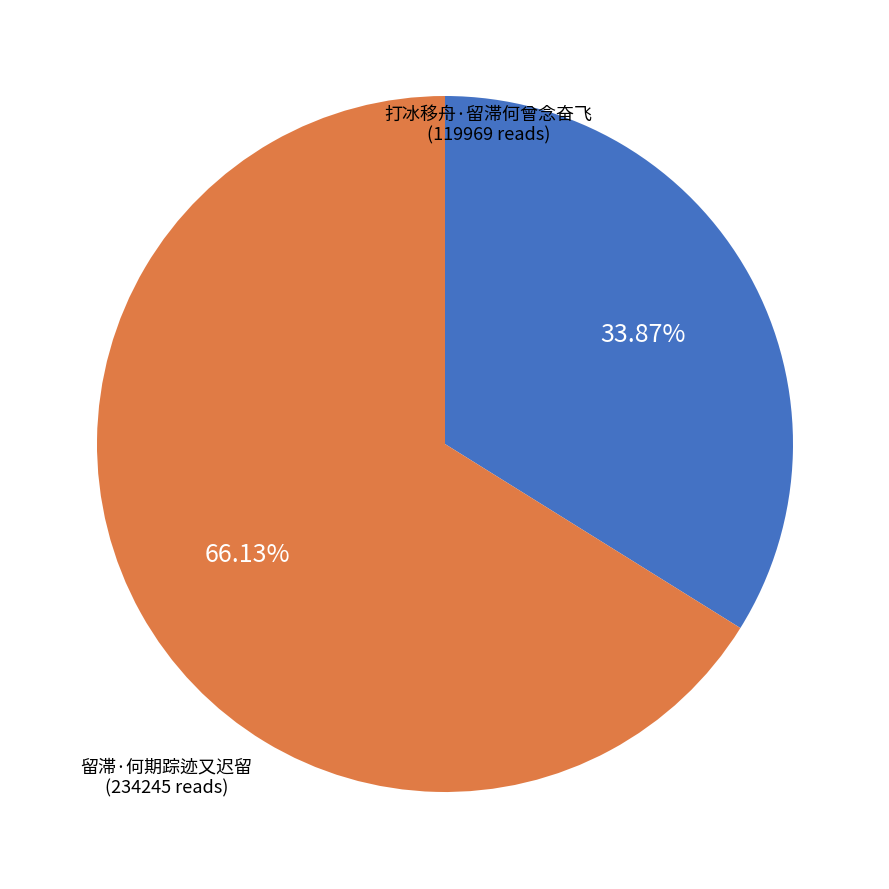

Which category has the biggest portion of the pie?

留滞·何期踪迹又迟留